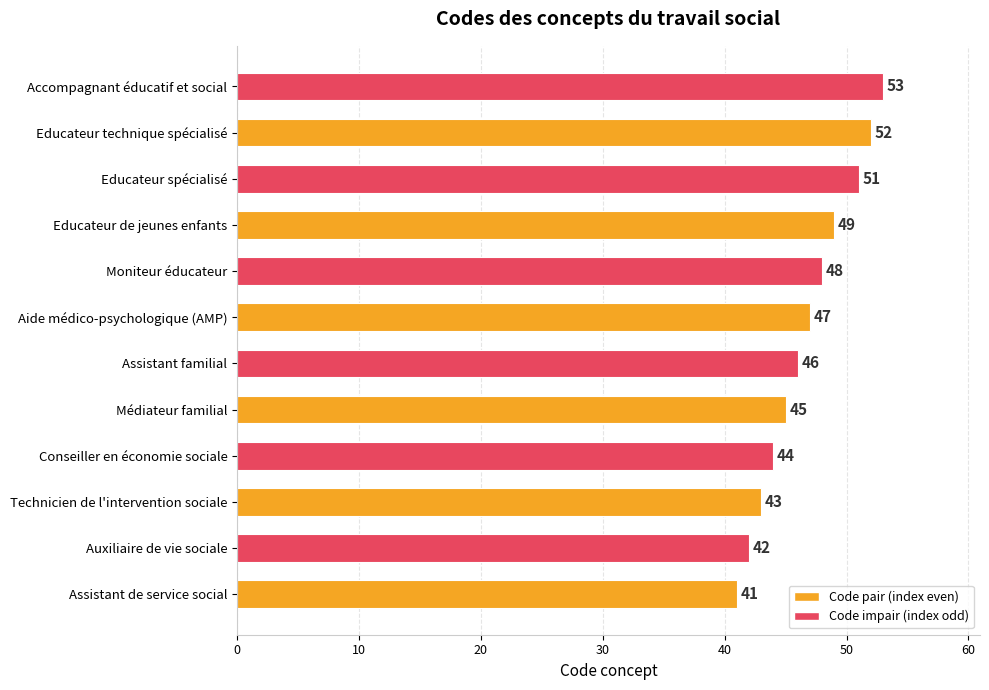

The value at Educateur spécialisé is 51. True or false?

True